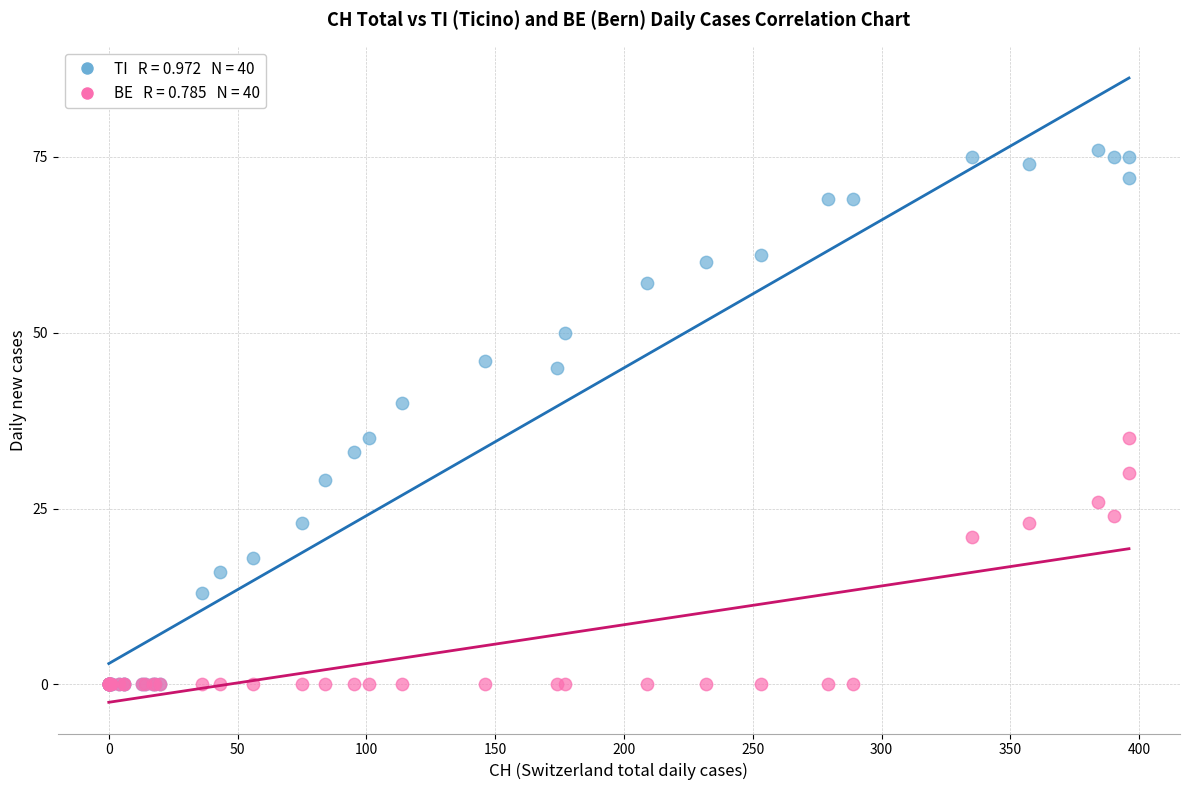

Across all series, what Y value is closest to 38?

40